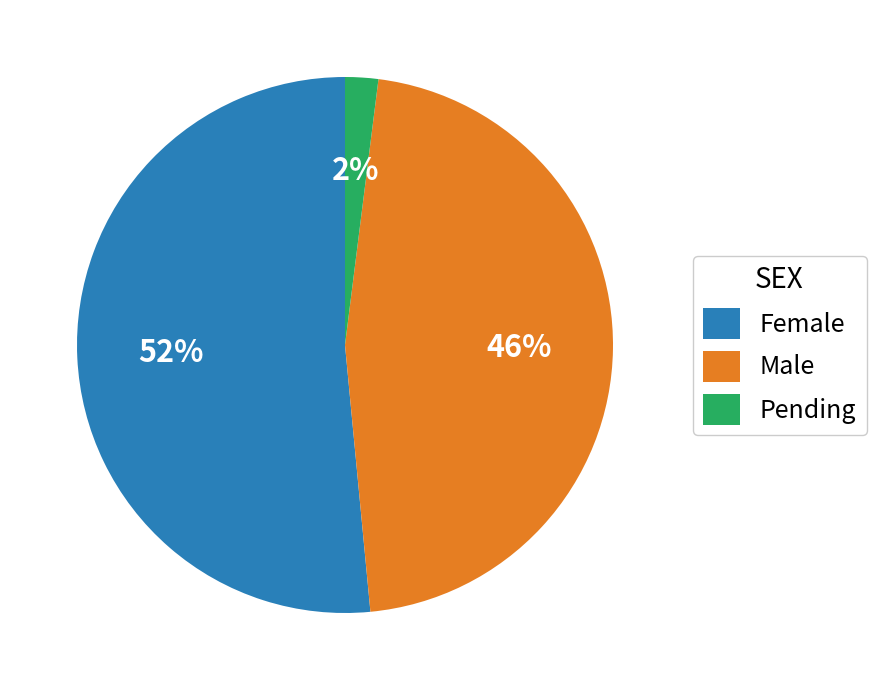

To the nearest percent, what is the difference between the largest and smallest slice percentages?

50%